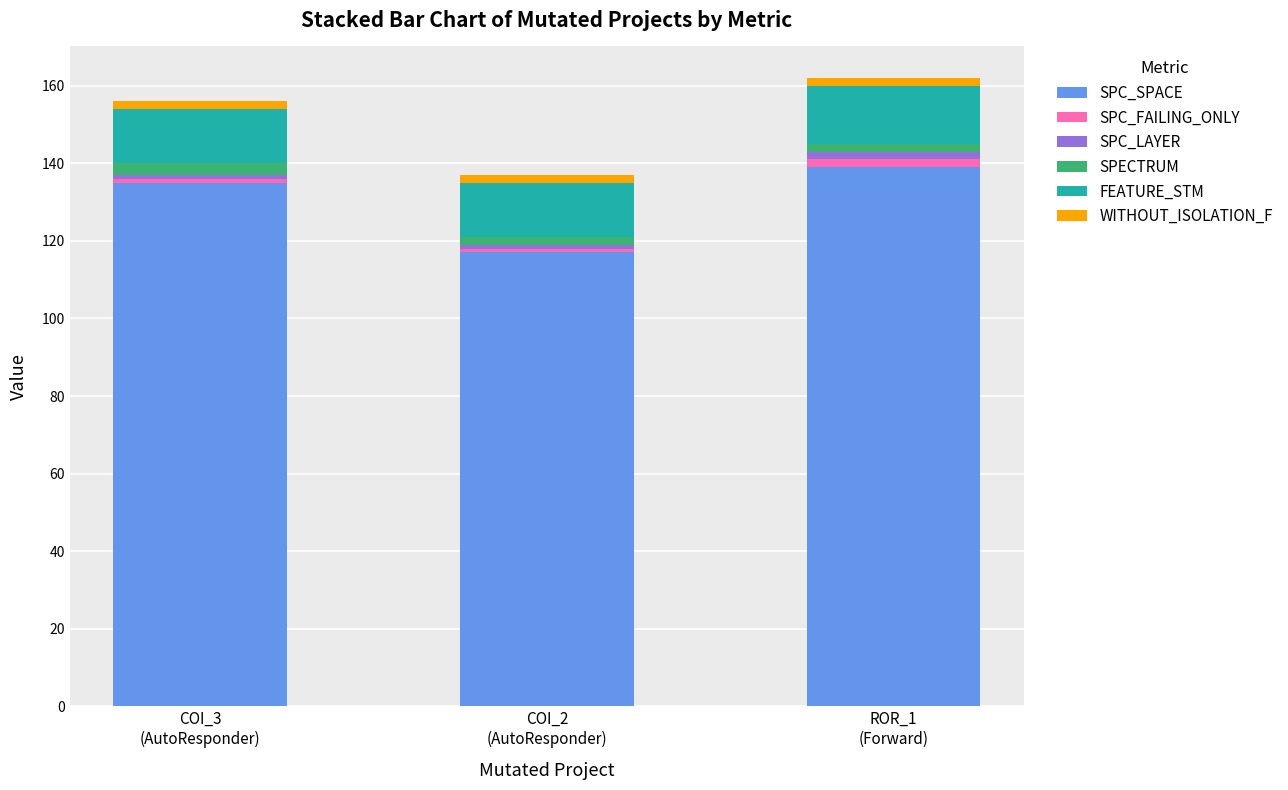

Reading right to left, list the values for the SPC_SPACE series.

139	117	135